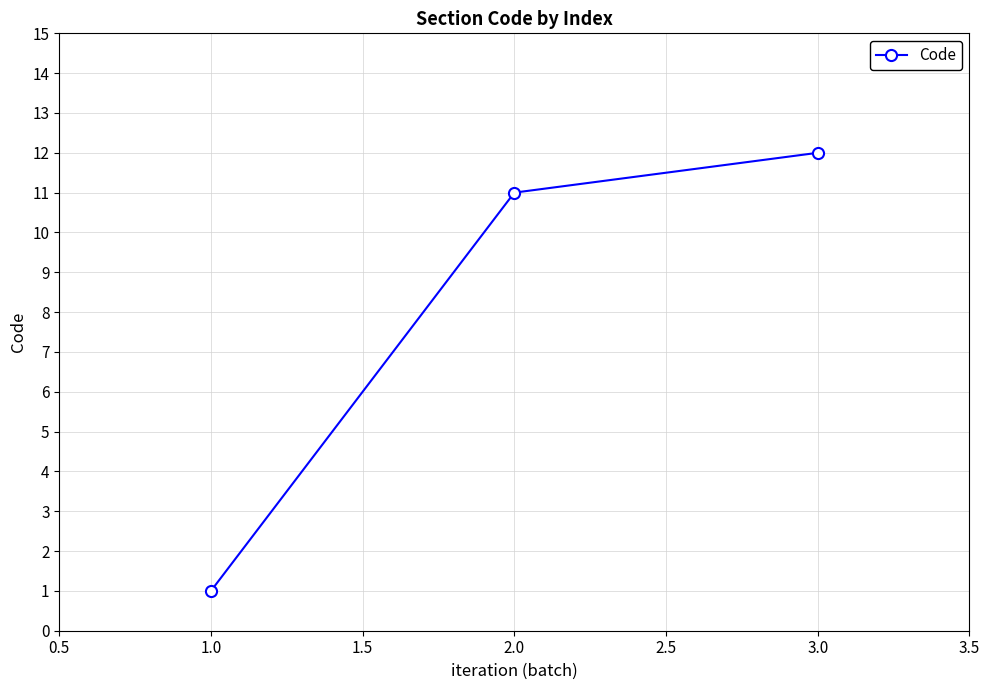

True or false: the data shows 12 at 3.0.

True